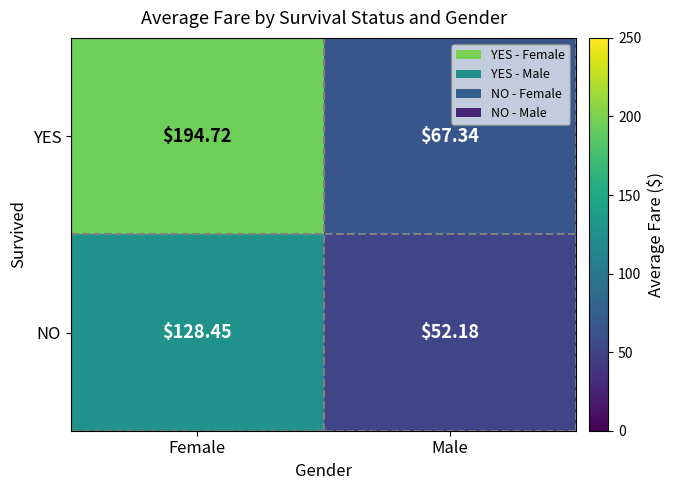

Rank the series at Female from highest to lowest value.

YES, NO